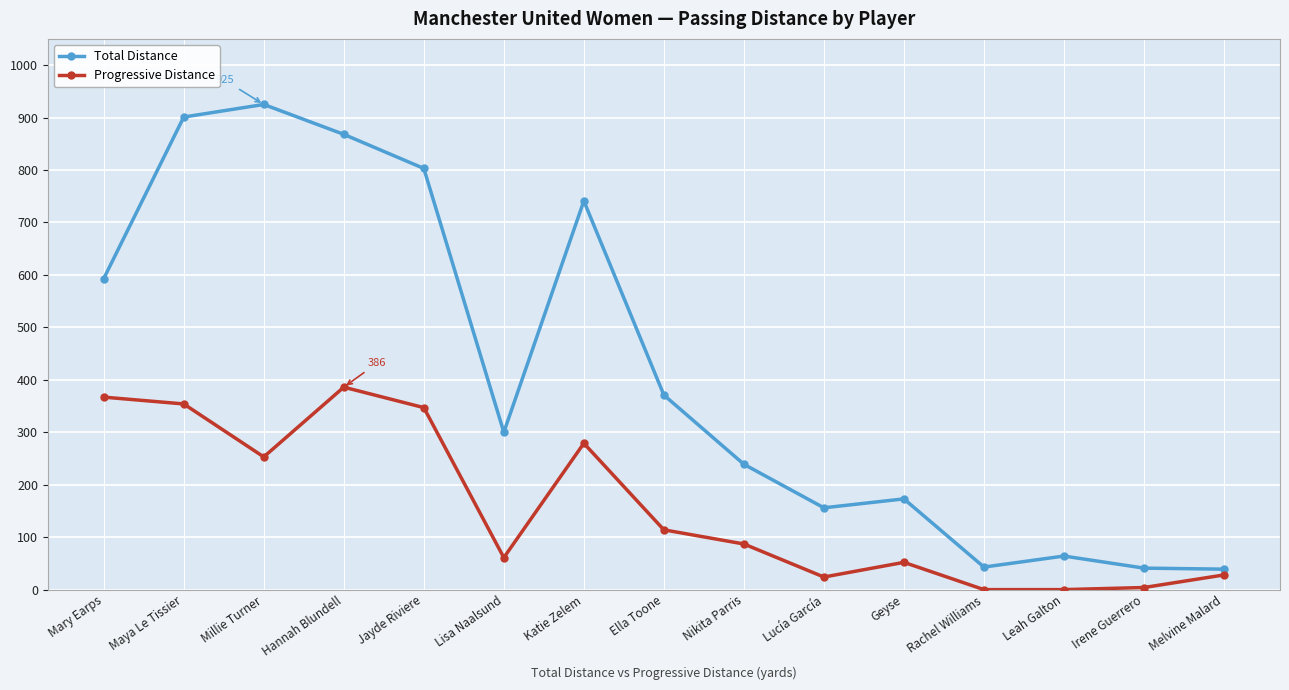

True or false: Total Distance and Progressive Distance intersect in this chart.

False